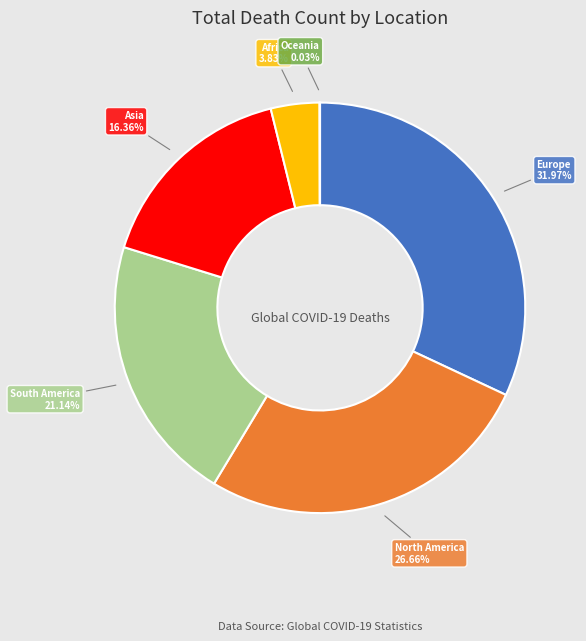

Combined, do Asia and Europe account for over 50%?

No